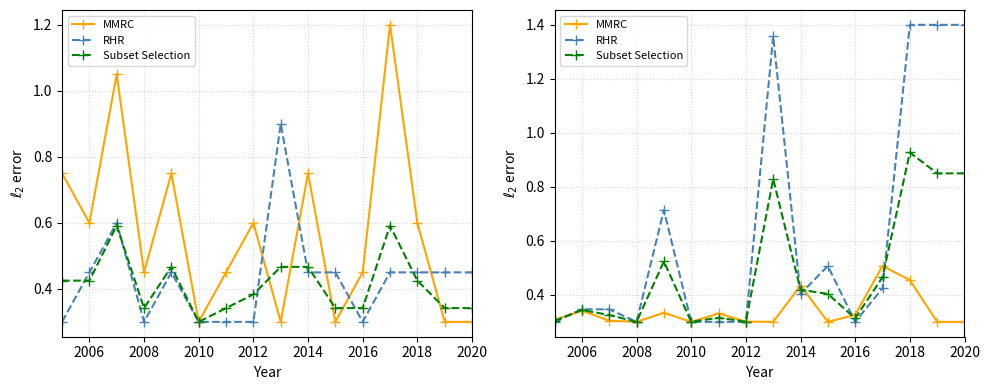

True or false: Subset Selection has more than 2 interior local peaks.

True